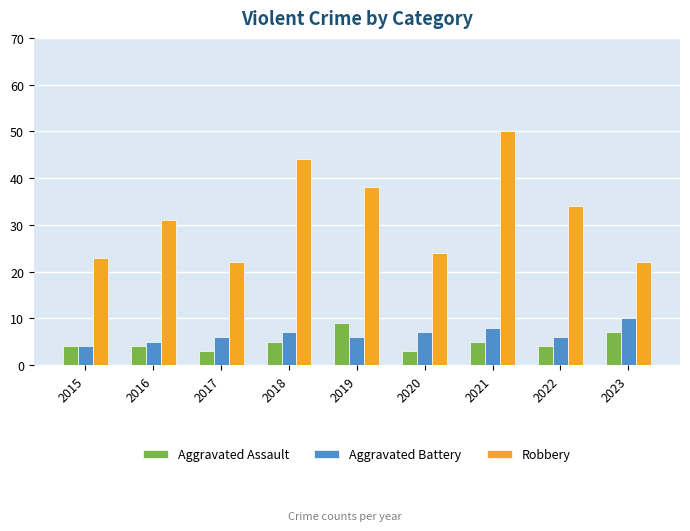

How many Aggravated Battery values are between 6 and 7?

5